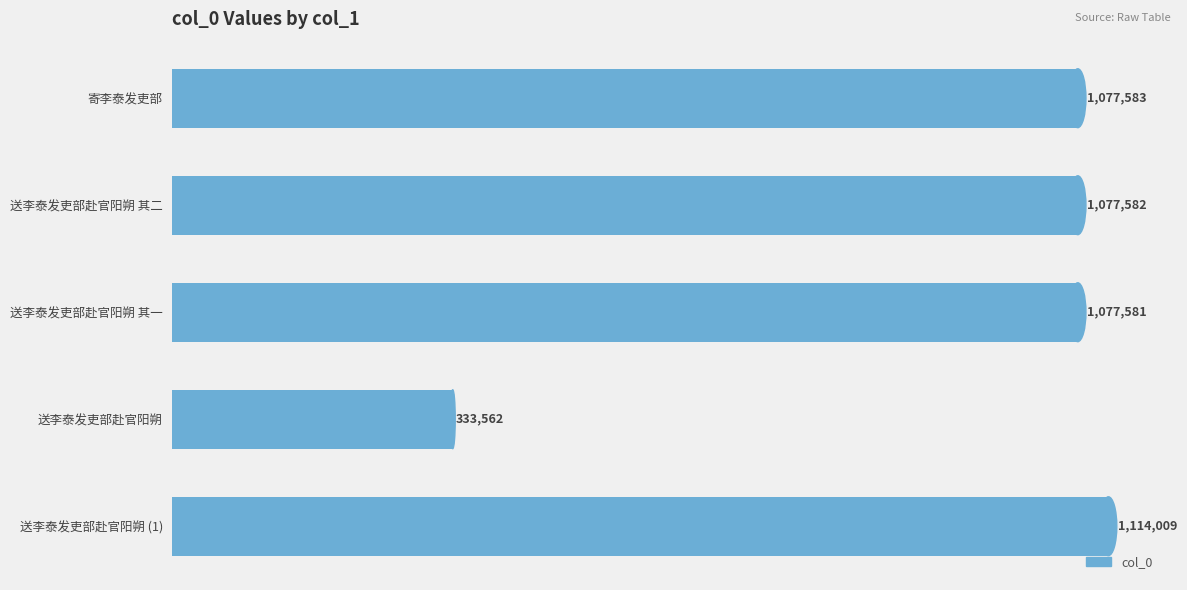

Does the chart contain any negative values?

No